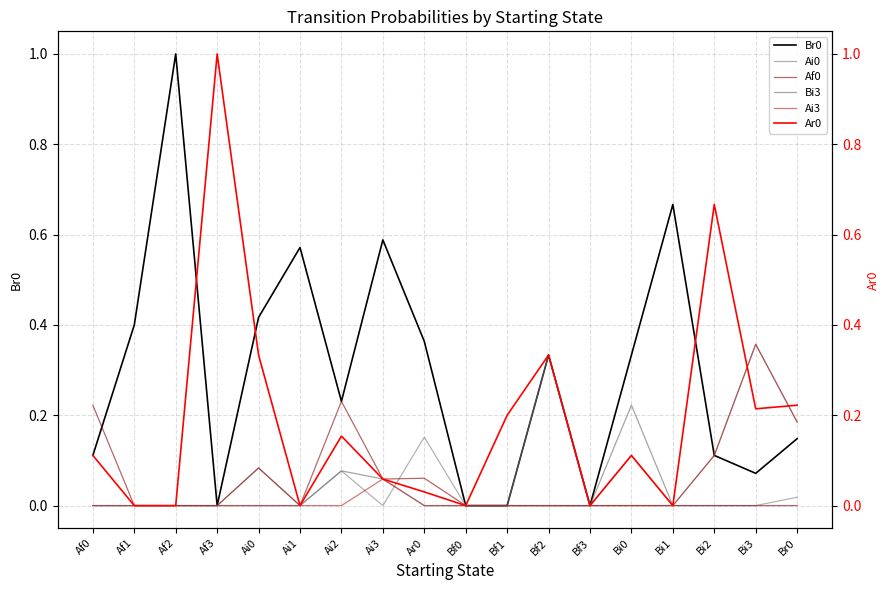

The Br0 series shows 0.1 at Bf2. True or false?

False